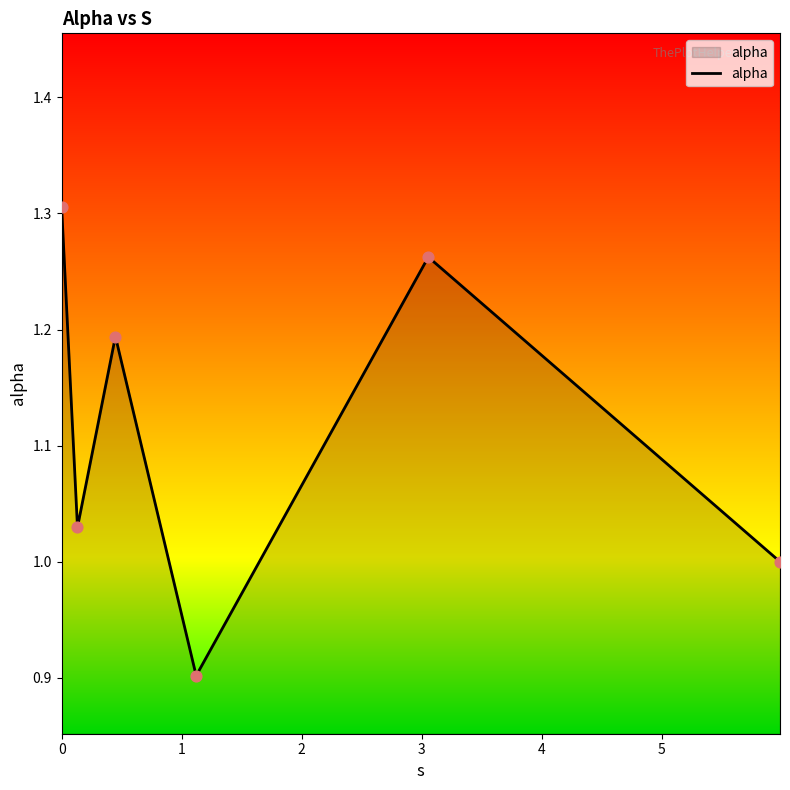

What is the average value?

1.1